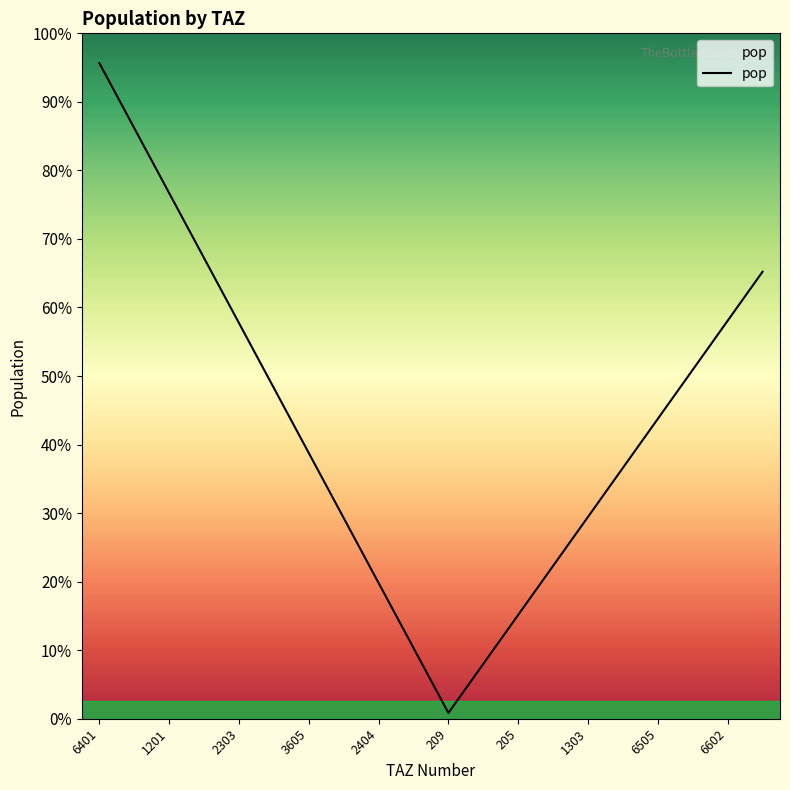

Reading left to right, what are all the values shown in this chart?

42945.9	38689.4	34432.8	30176.3	25919.7	21663.2	17406.6	13150.1	8893.5	4637.0	380.4	3591.6	6802.9	10014.1	13225.3	16436.5	19647.7	22858.9	26070.1	29281.3